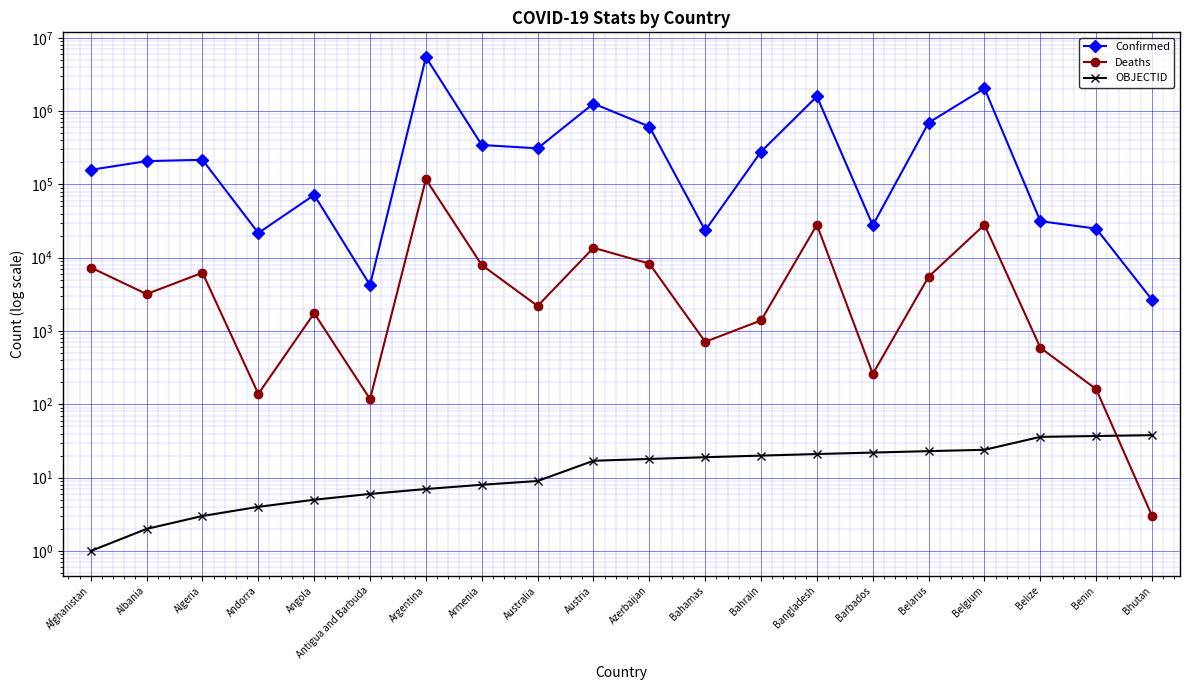

List the series in order of their peak value, highest first.

Confirmed, Deaths, OBJECTID